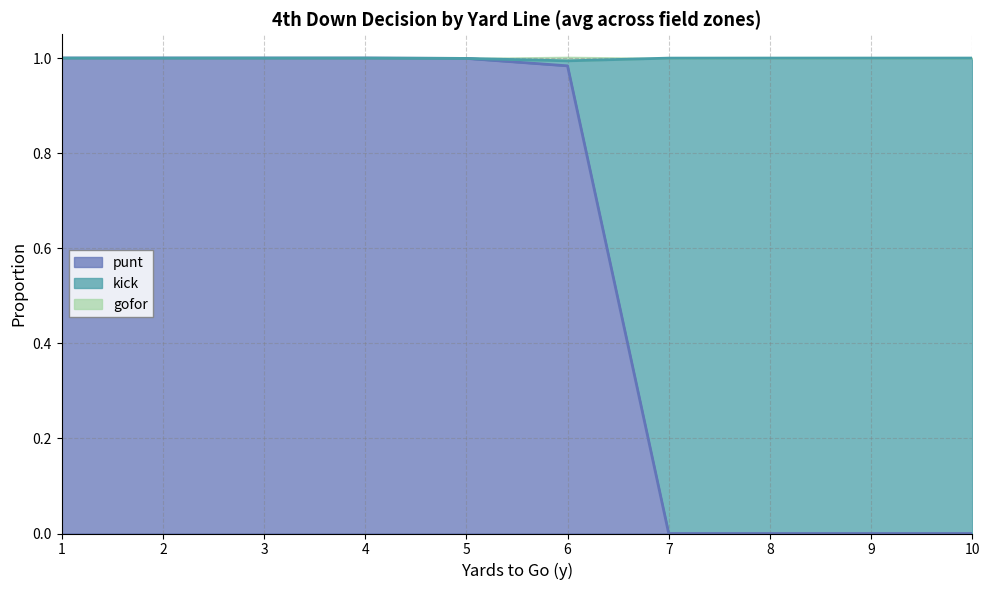

True or false: gofor and punt intersect in this chart.

False